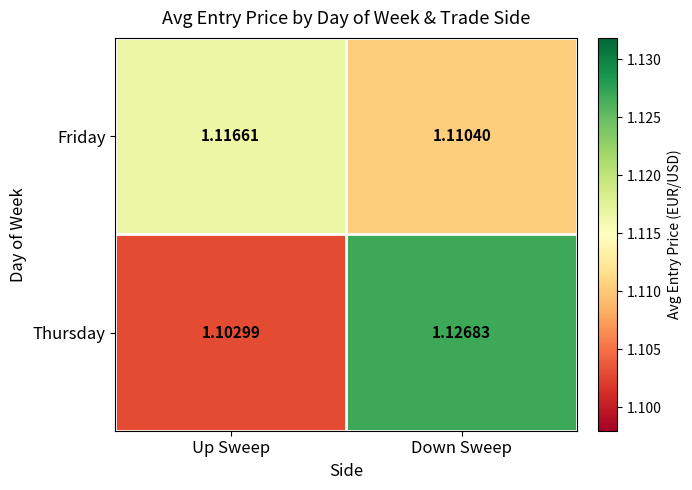

Which label corresponds to the smallest value in the chart?

Up Sweep